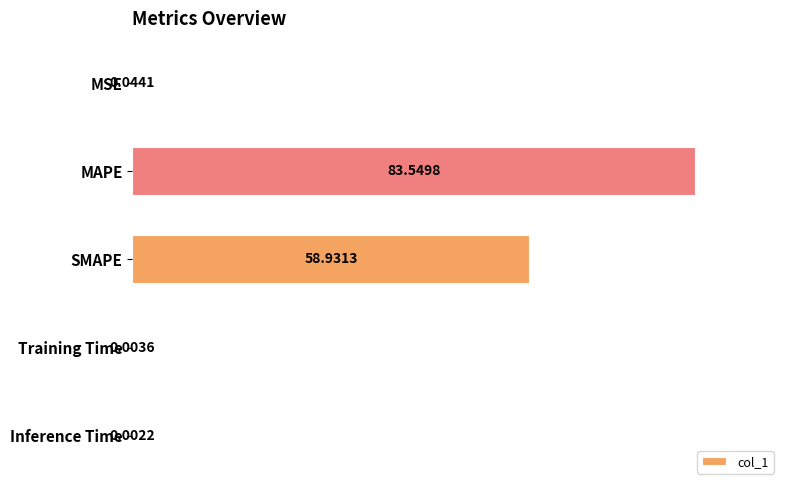

Count the number of data series in this chart.

1